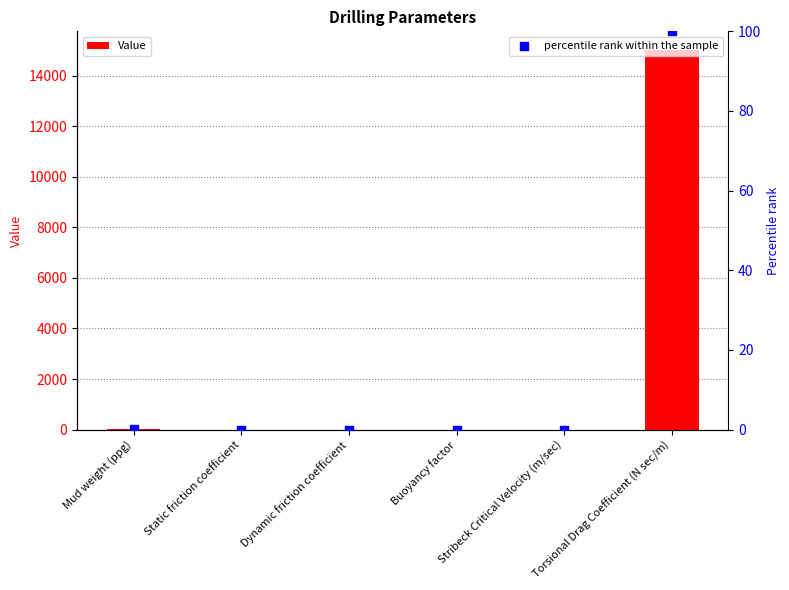

Which series reaches the maximum Y coordinate?

Value